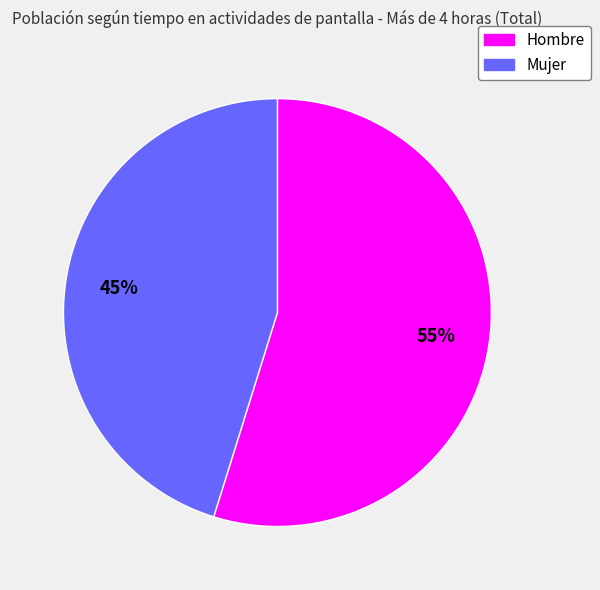

What is the smallest slice in the pie chart?

Mujer